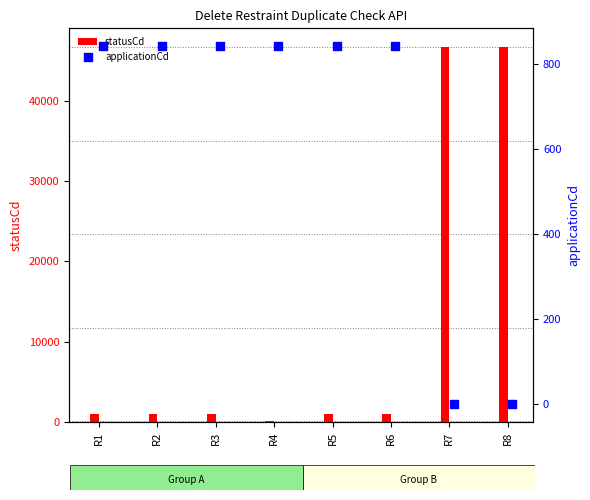

Which series has the largest total across all categories?

statusCd